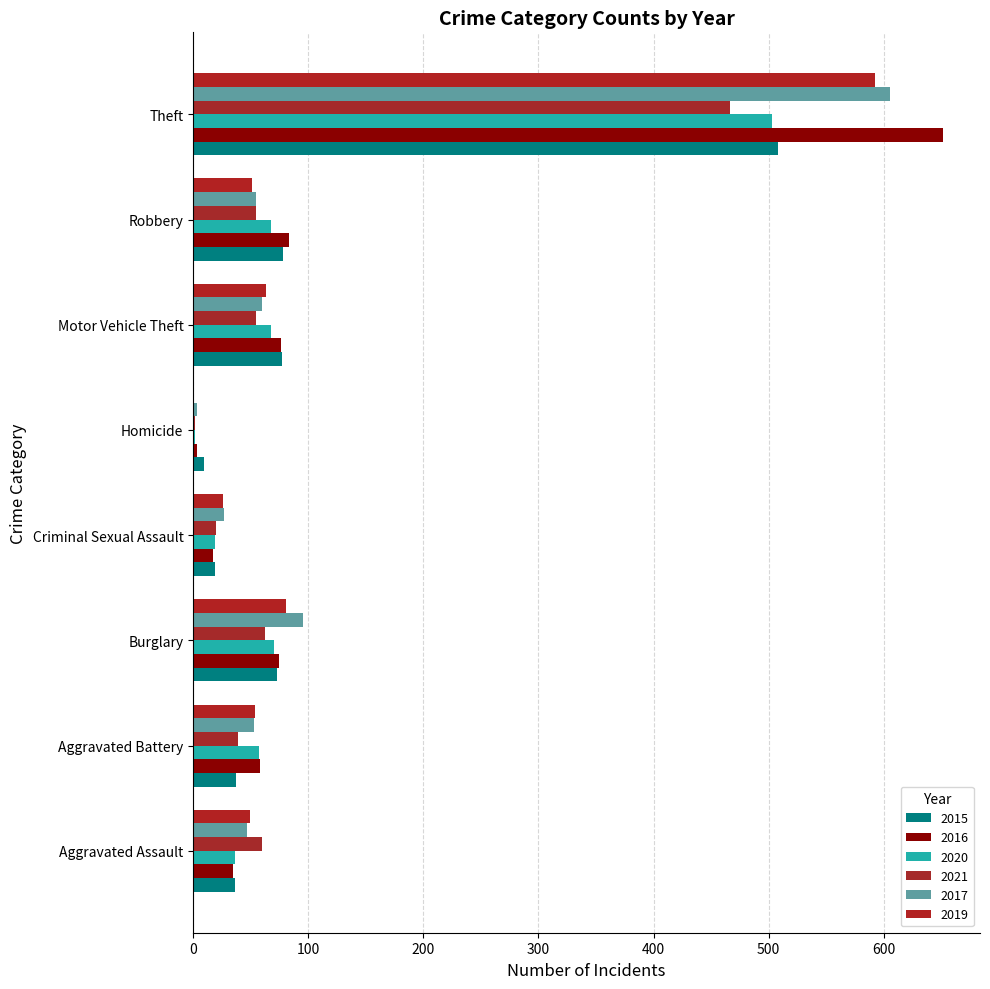

Rank the series at Homicide from highest to lowest value.

2015, 2016, 2017, 2020, 2021, 2019